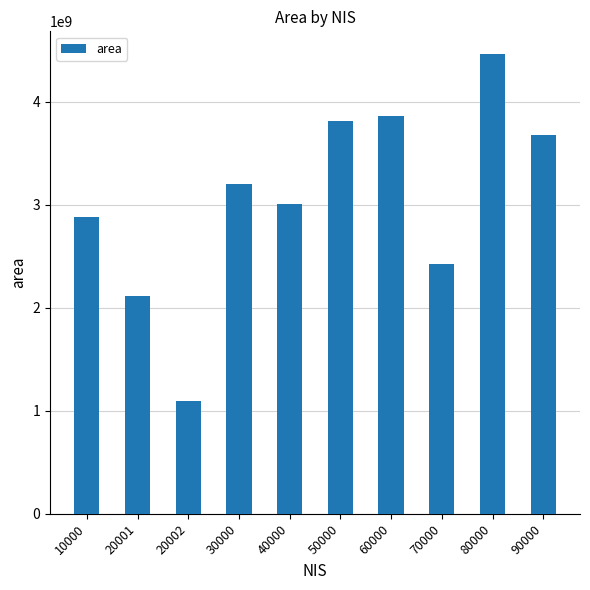

What is the change in value from 70000 to 80000?

+2031821355.8